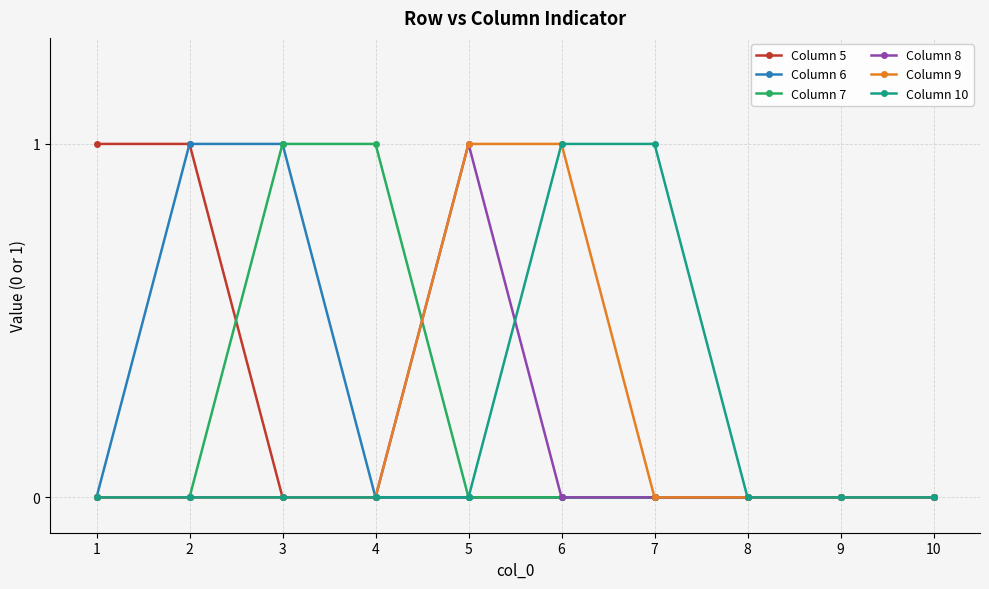

Which series changed the most between 3 and 4?

Column 6